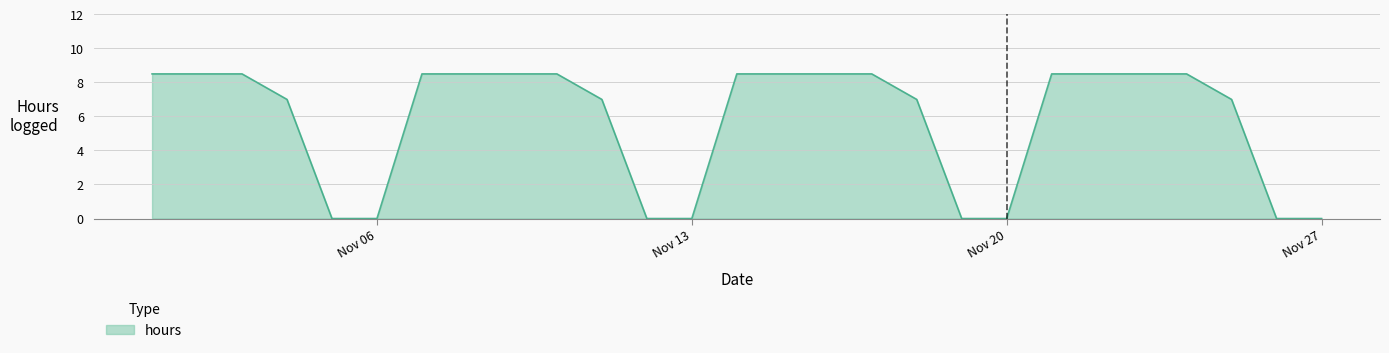

What is the maximum value shown in the chart?

8.5